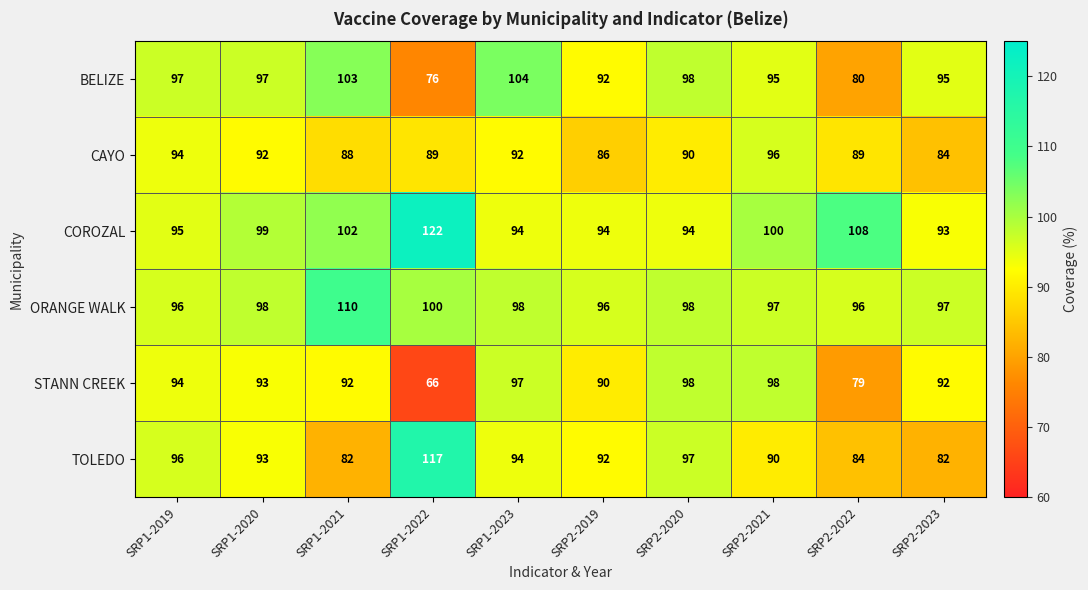

Which label corresponds to the largest value in the chart?

SRP1-2022